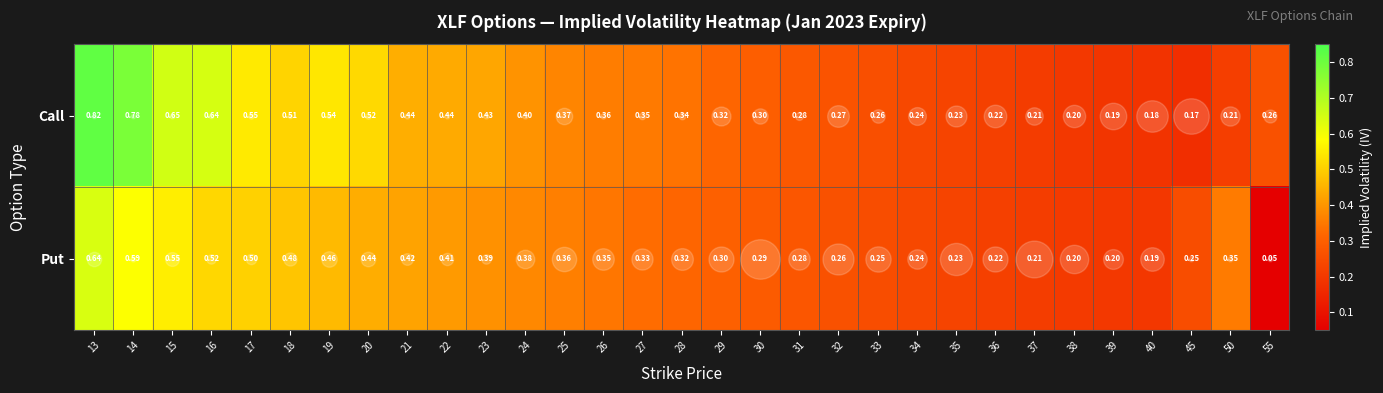

Which series changed the most between 13 and 20?

Call